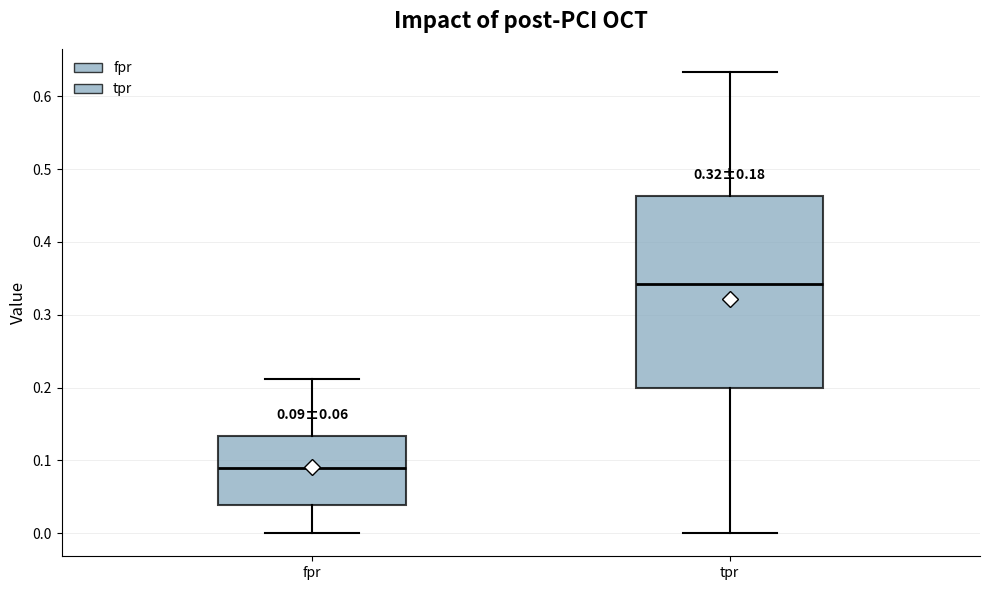

Which box has the lowest median line?

fpr